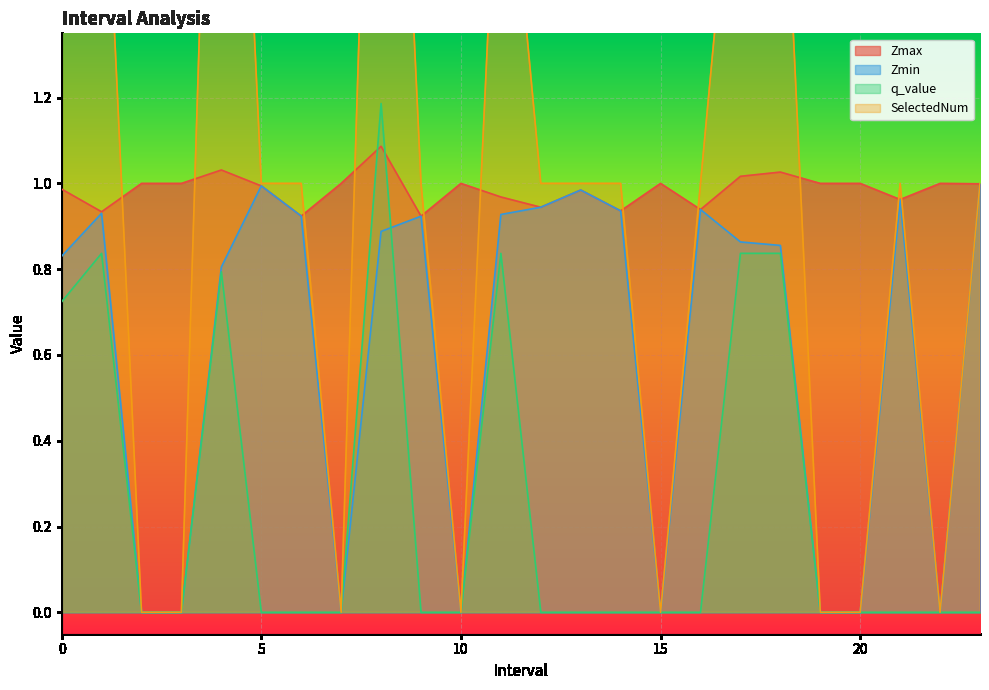

True or false: q_value and Zmax intersect in this chart.

True